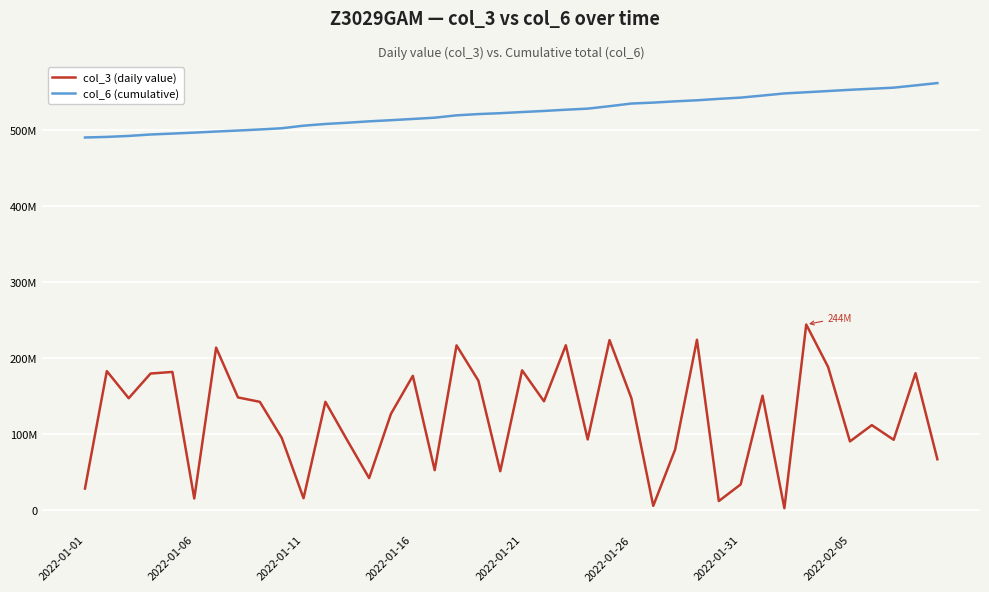

What are all the series names shown in the legend?

col_3 (daily value), col_6 (cumulative)